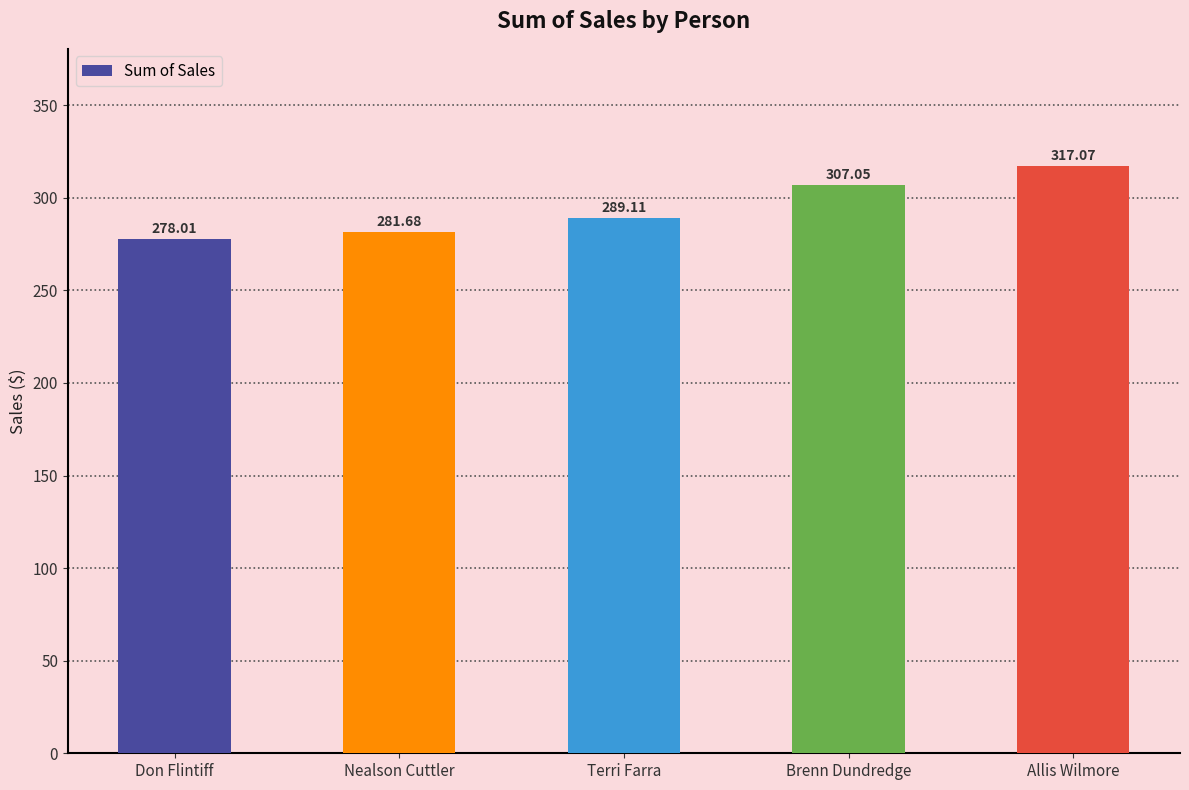

Does the chart contain stacked bars?

No